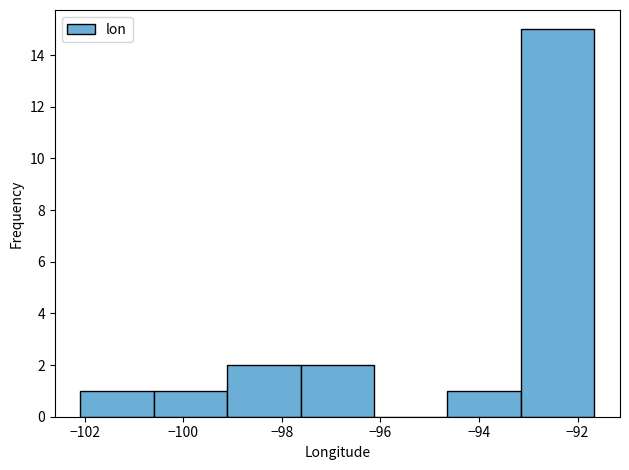

Reading left to right, transcribe this chart: for each bar, give the range it covers on the x-axis and its height. Neither the bar edges nor the heights are printed on the chart, so give them approximately, as read against the axes.

-102.0 to -100.6: 1
-100.6 to -99.2: 1
-99.2 to -97.6: 2
-97.6 to -96.2: 2
-96.2 to -94.6: 0
-94.6 to -93.2: 1
-93.2 to -91.6: 15